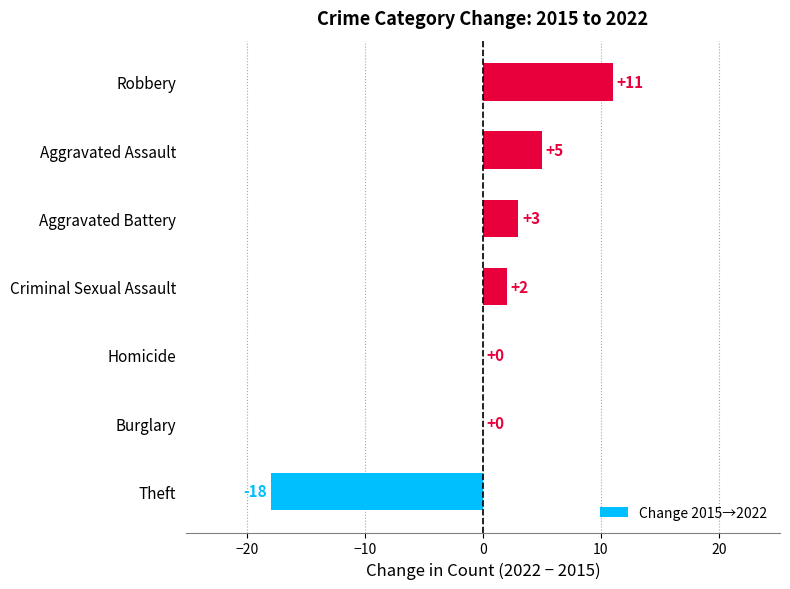

Between Aggravated Assault and Theft, which is larger?

Aggravated Assault